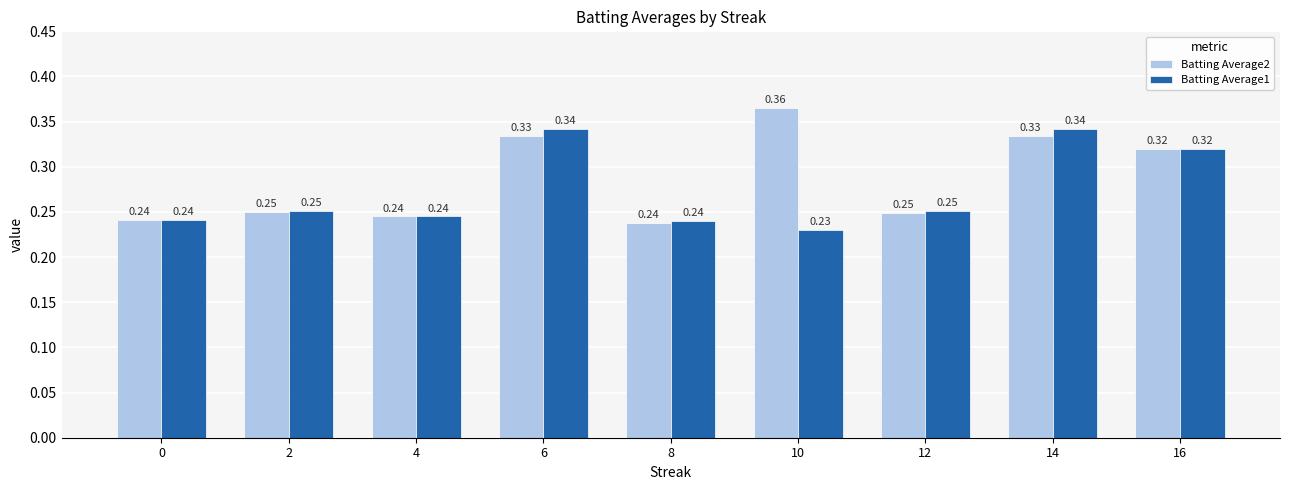

What is the sum of all Batting Average2 values?

2.6